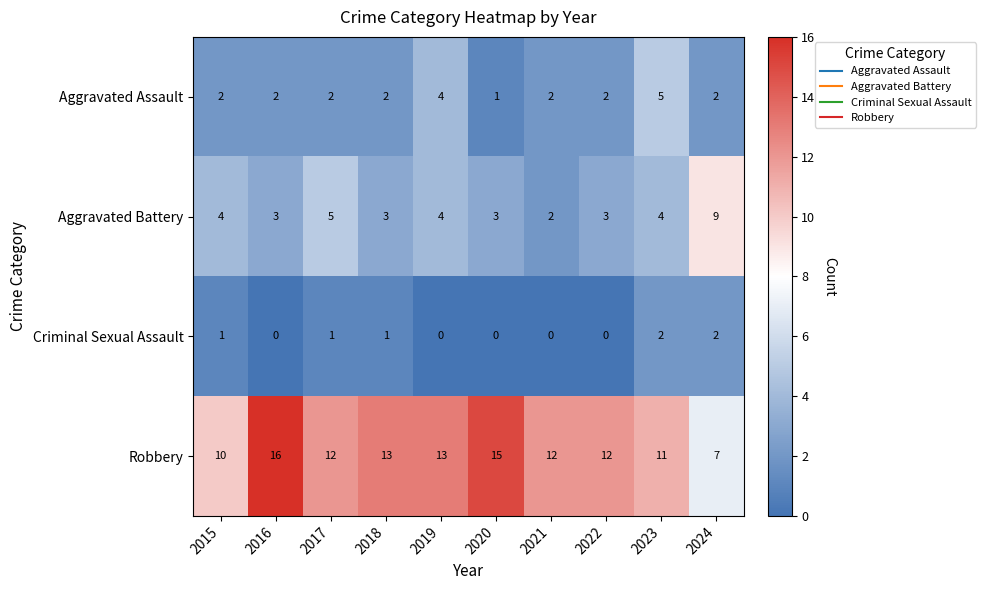

Which series has the largest total across all categories?

Robbery